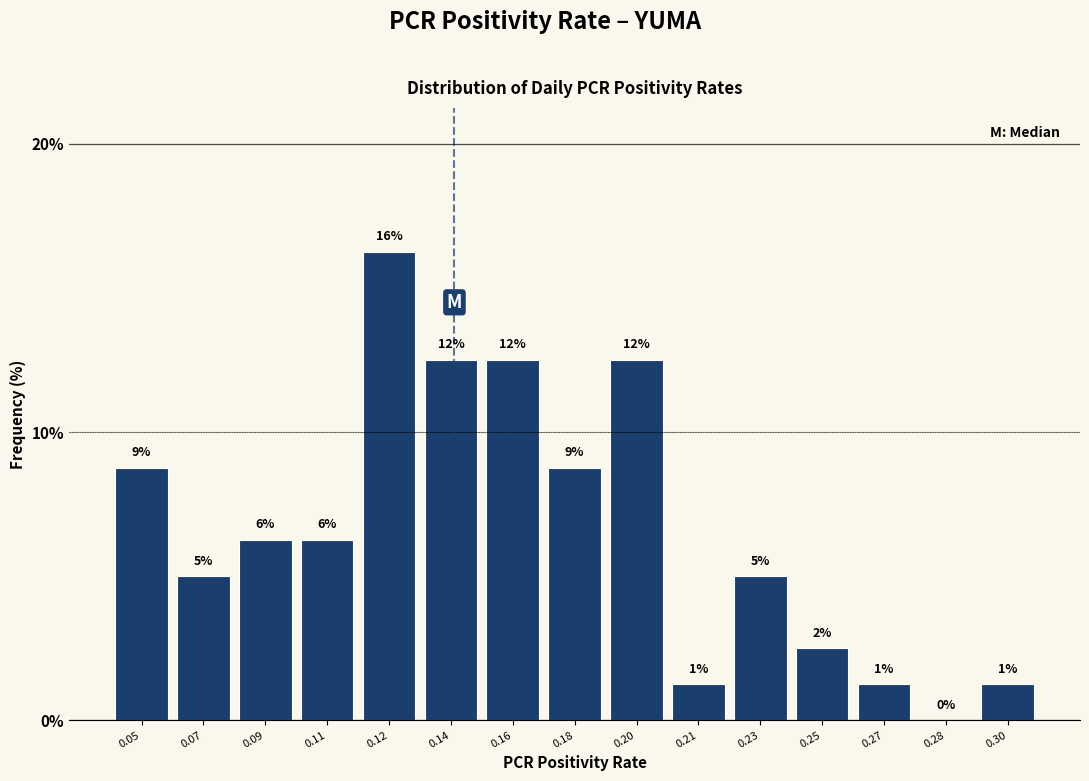

Are the bars horizontal?

No